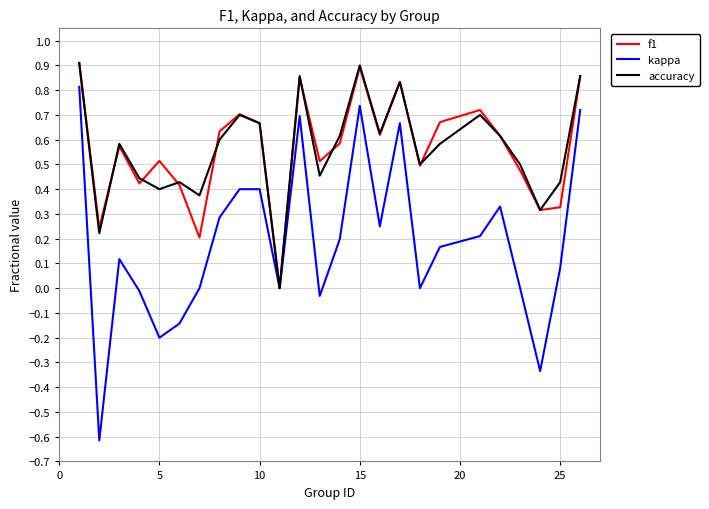

Which series has the largest range (max minus min)?

kappa